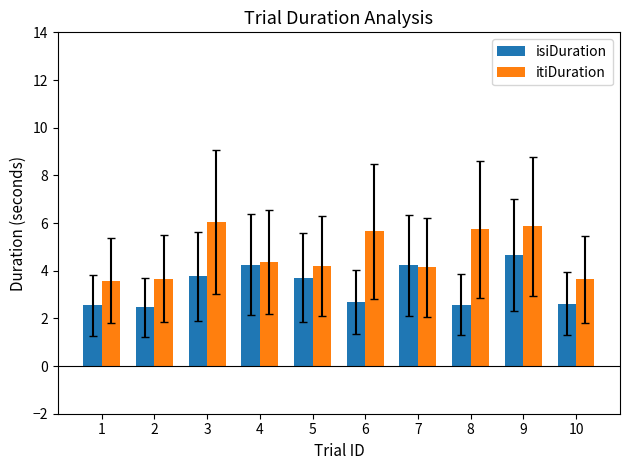

How many data points in itiDuration are above 4?

7